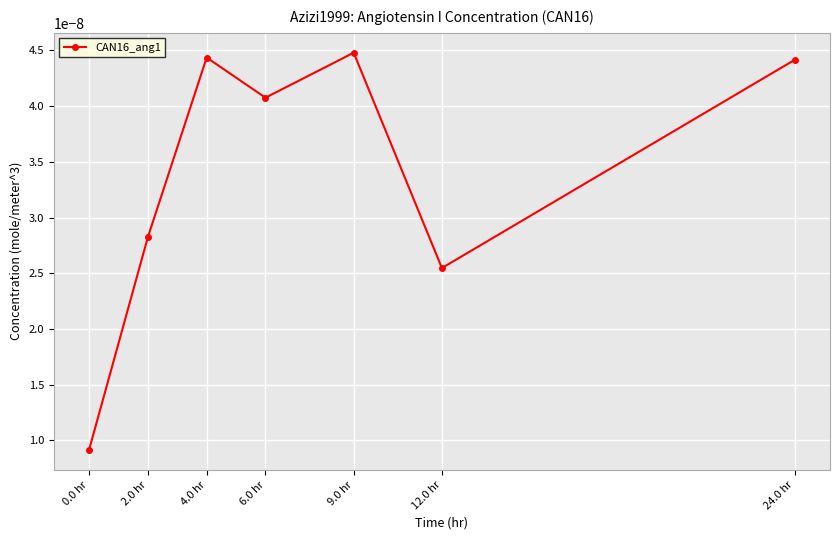

Which has a higher value, 0.0 hr or 4.0 hr?

4.0 hr